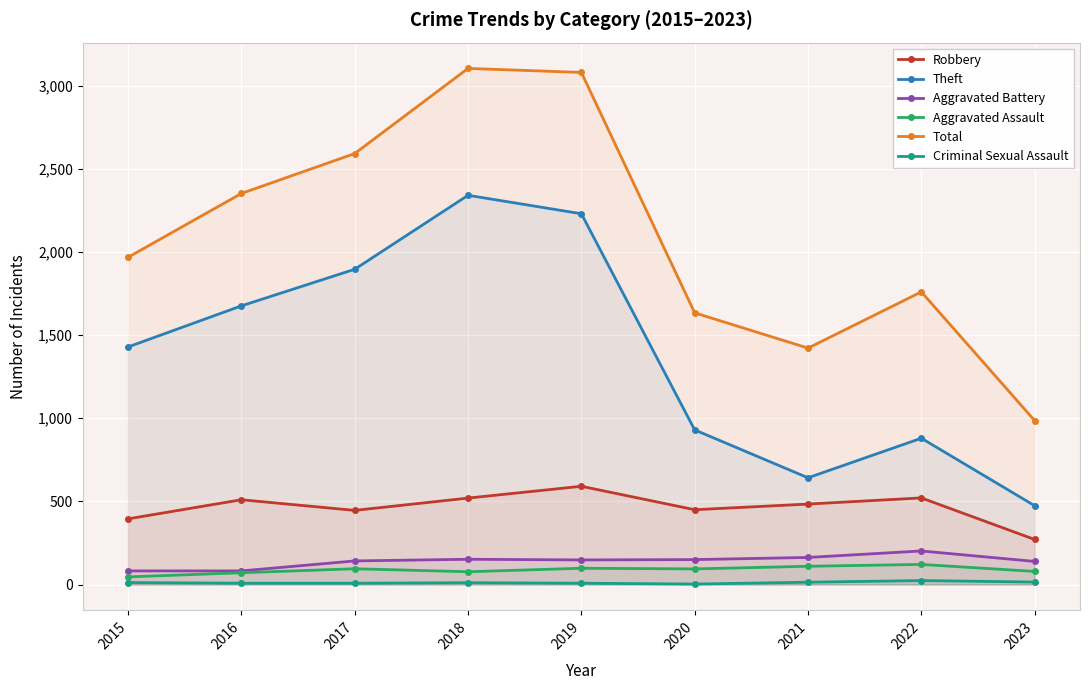

At which label does Theft reach its minimum?

2023